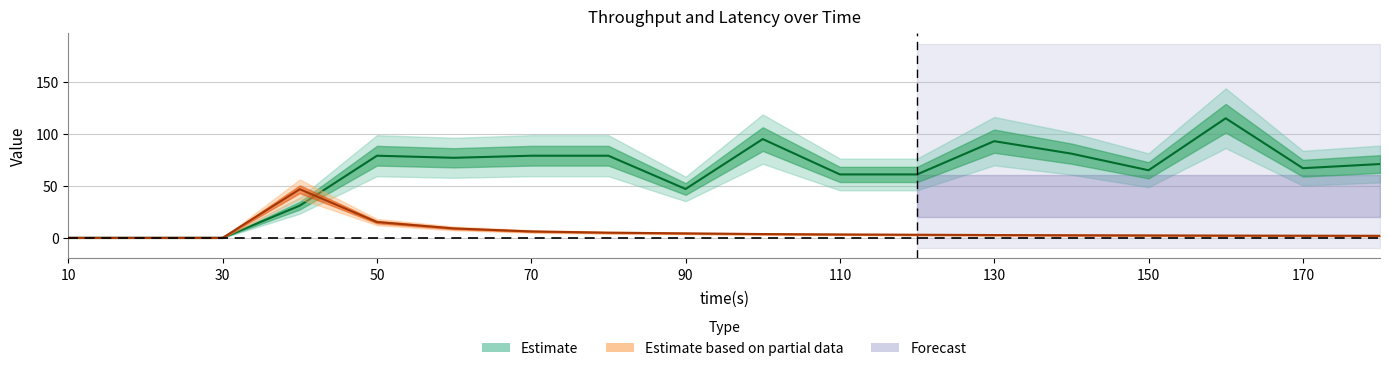

At which category does the chart reach its minimum across all series?

10